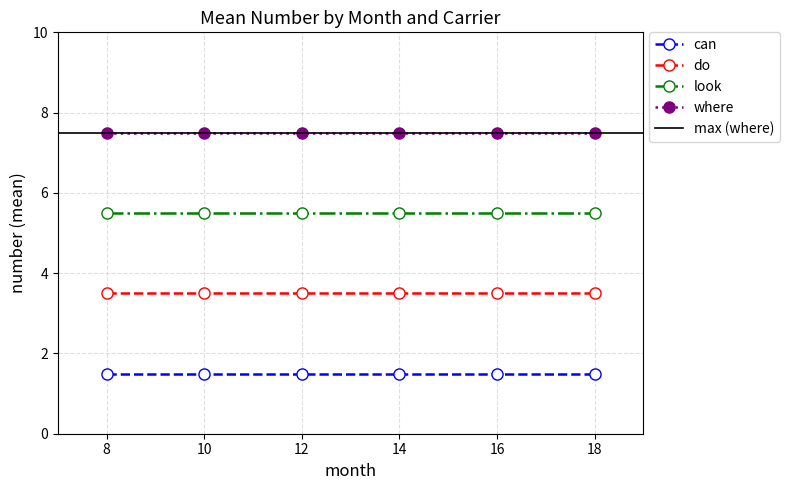

Is it true that can equals 1 at 14?

False